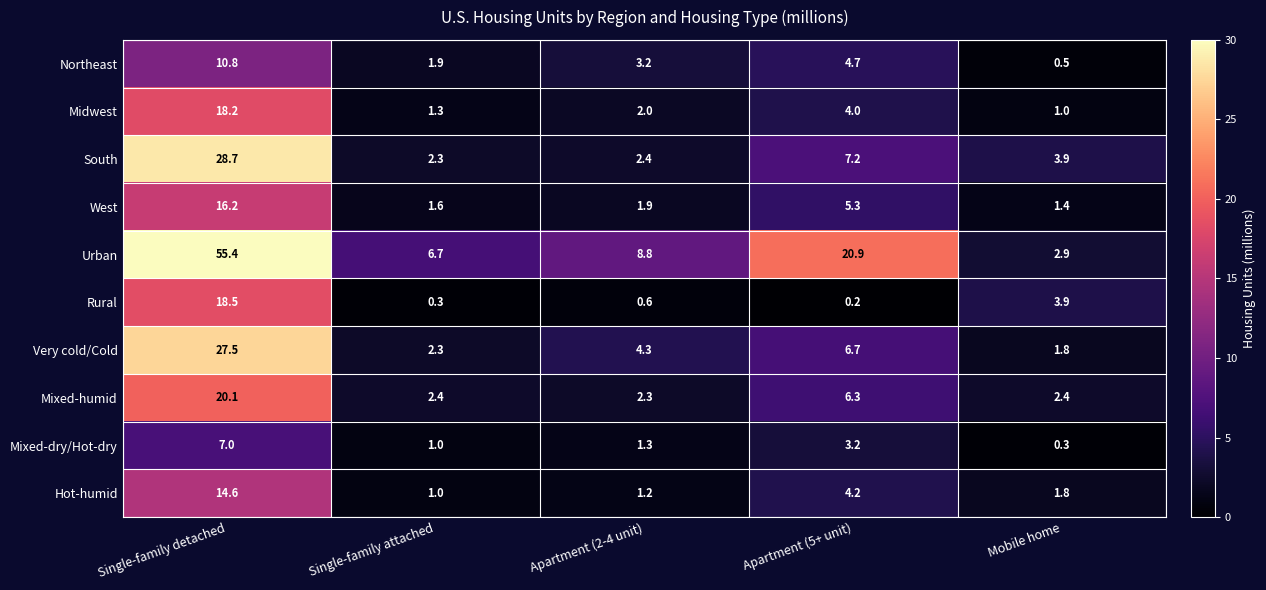

At Single-family detached, list the series in order from smallest to largest.

Mixed-dry/Hot-dry, Northeast, Hot-humid, West, Midwest, Rural, Mixed-humid, Very cold/Cold, South, Urban